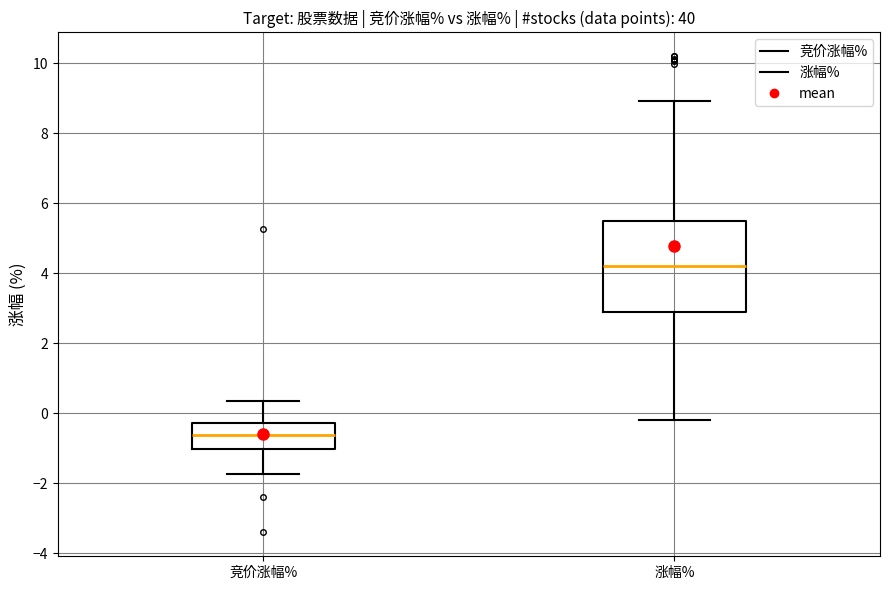

Which box is the tallest, from its lower edge to its upper edge?

涨幅%